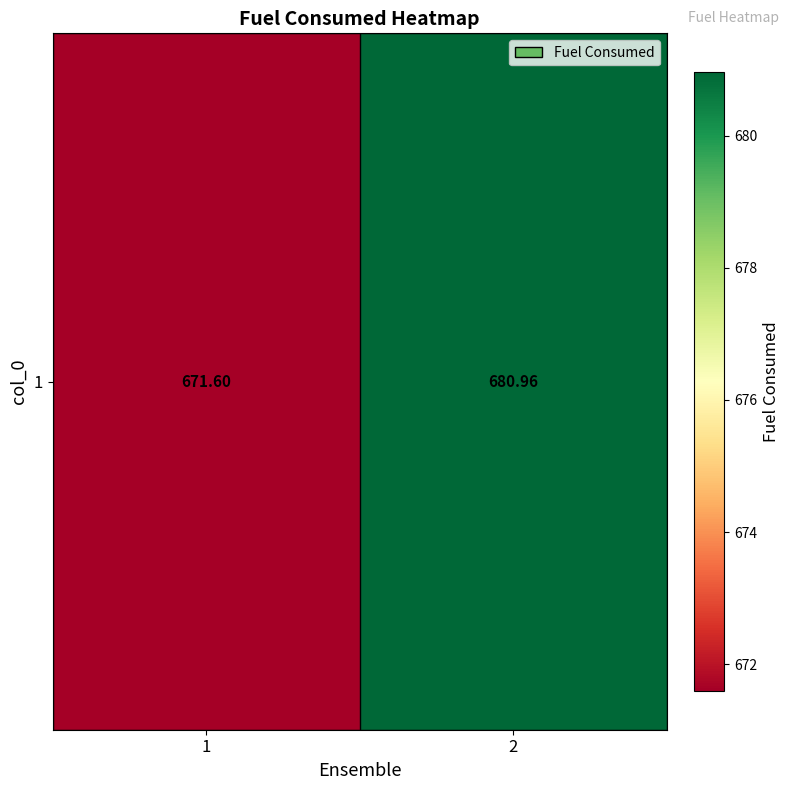

Where does the data first go above 680?

2